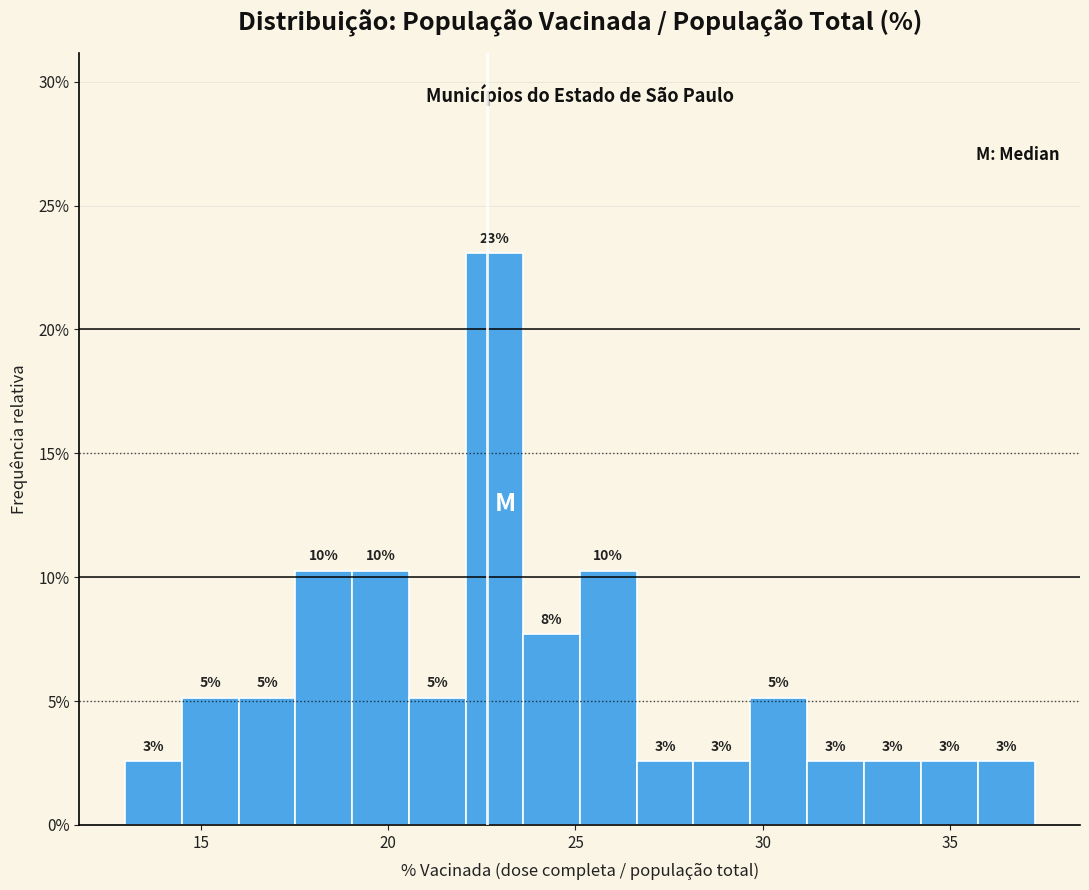

Around what value on the x-axis is the tallest bar? Give the approximate position of its centre, as read against the axis.

23.0